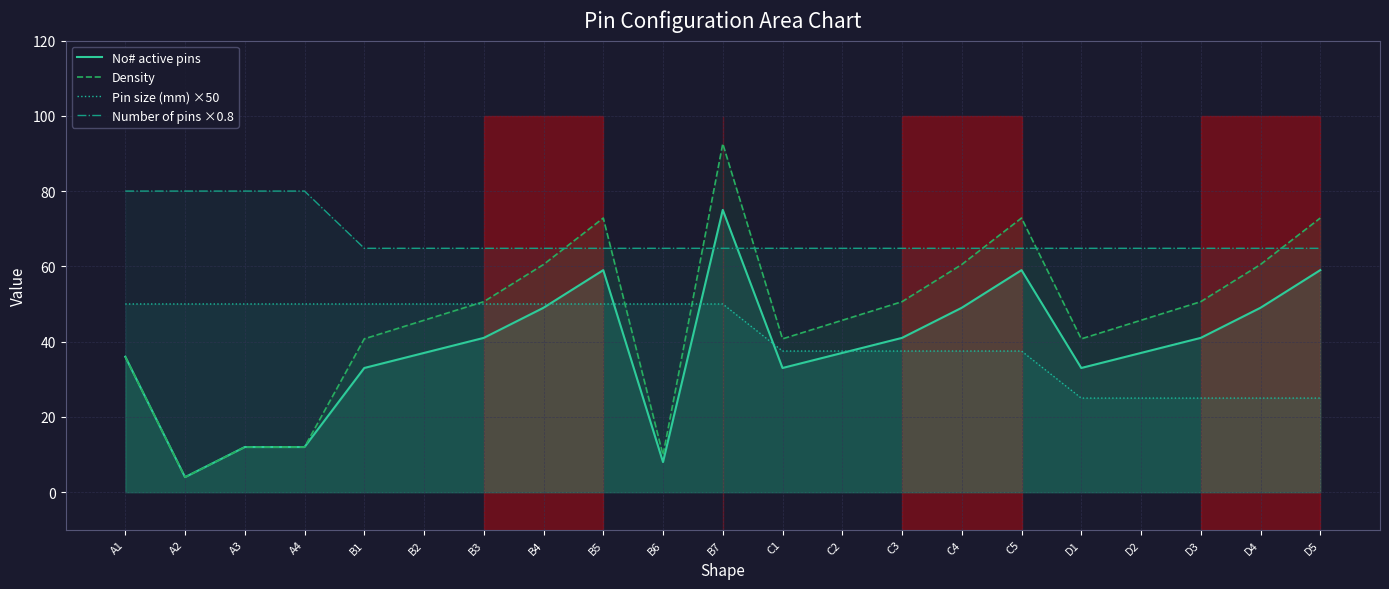

Which series ends up on top after the final intersection of No# active pins and Pin size (mm) ×50?

No# active pins